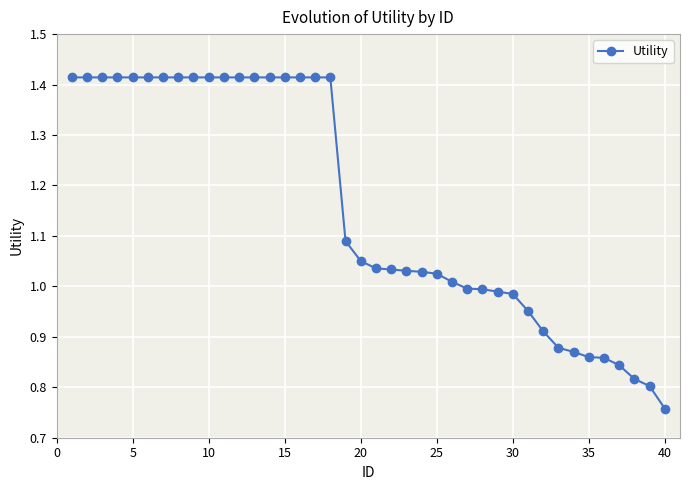

What is the difference between the maximum and second lowest values?

0.6